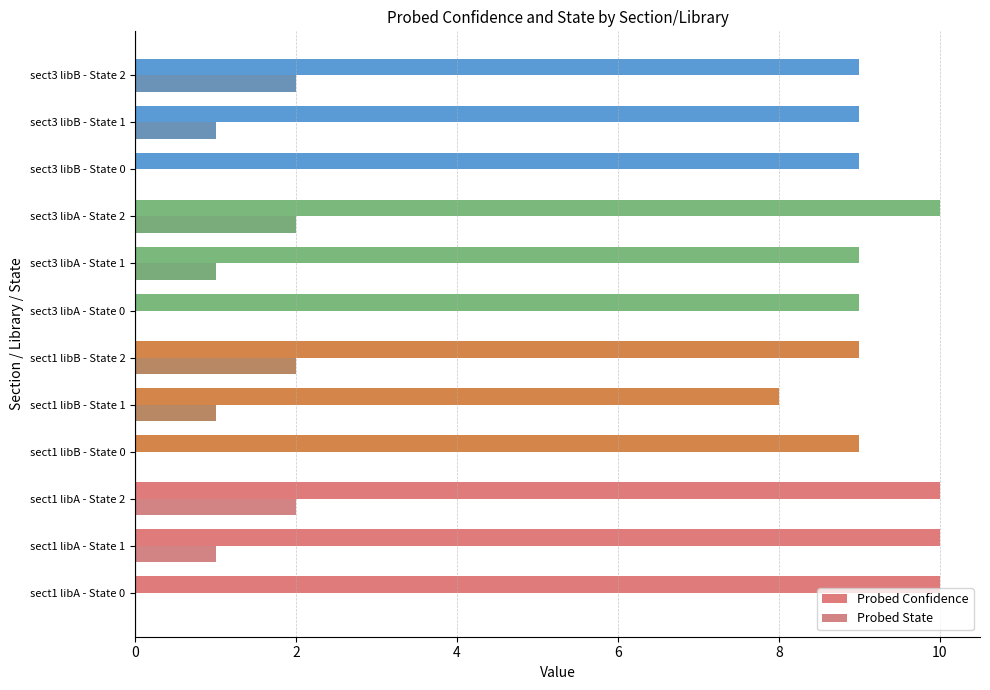

Is it true that Probed Confidence equals 5 at sect3 libB - State 2?

False